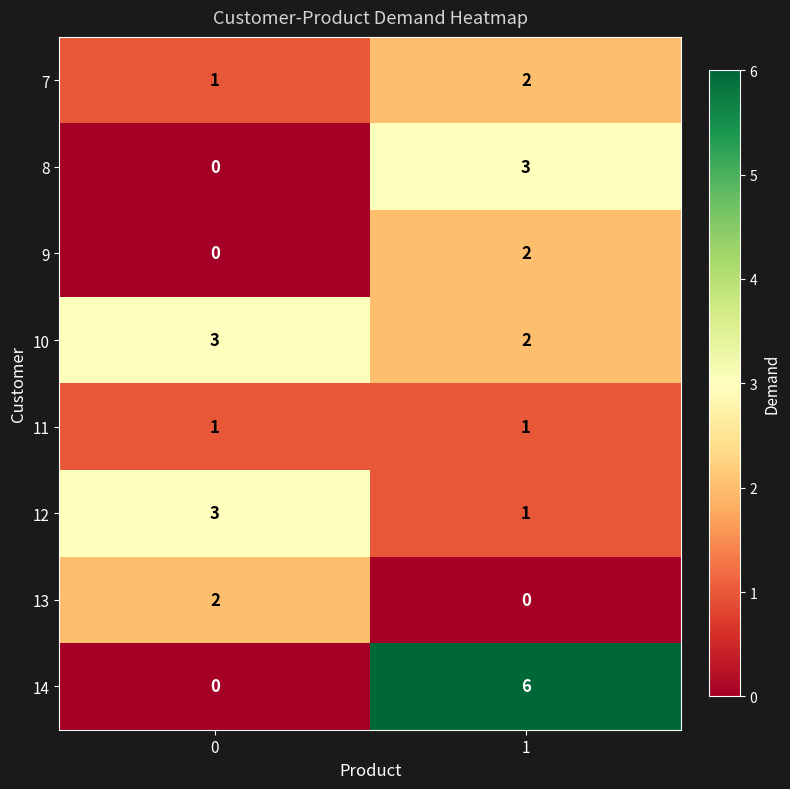

List the labels in order of 12 value, largest first.

0, 1